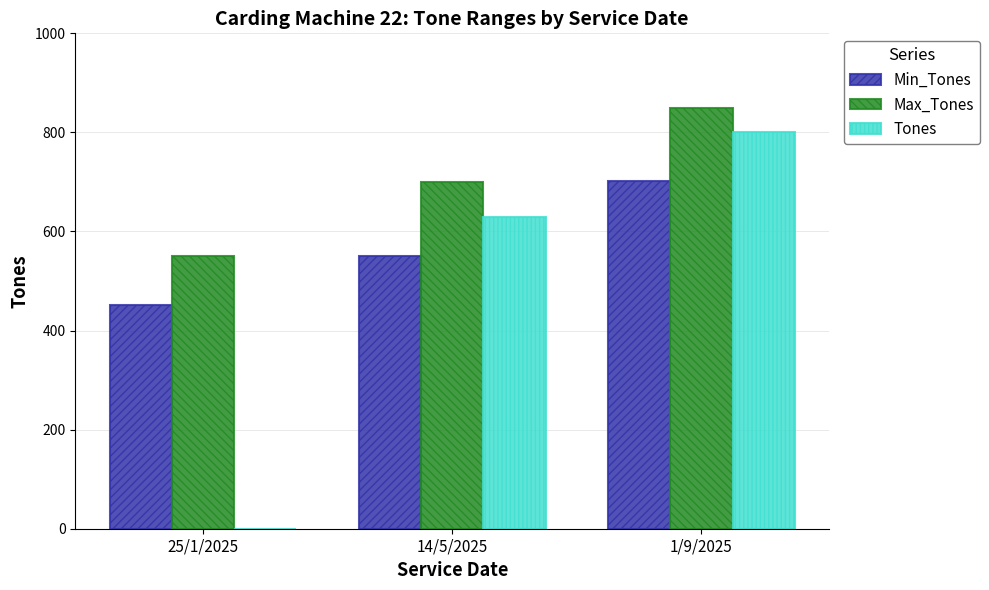

Where is Tones nearest to the value 400?

14/5/2025